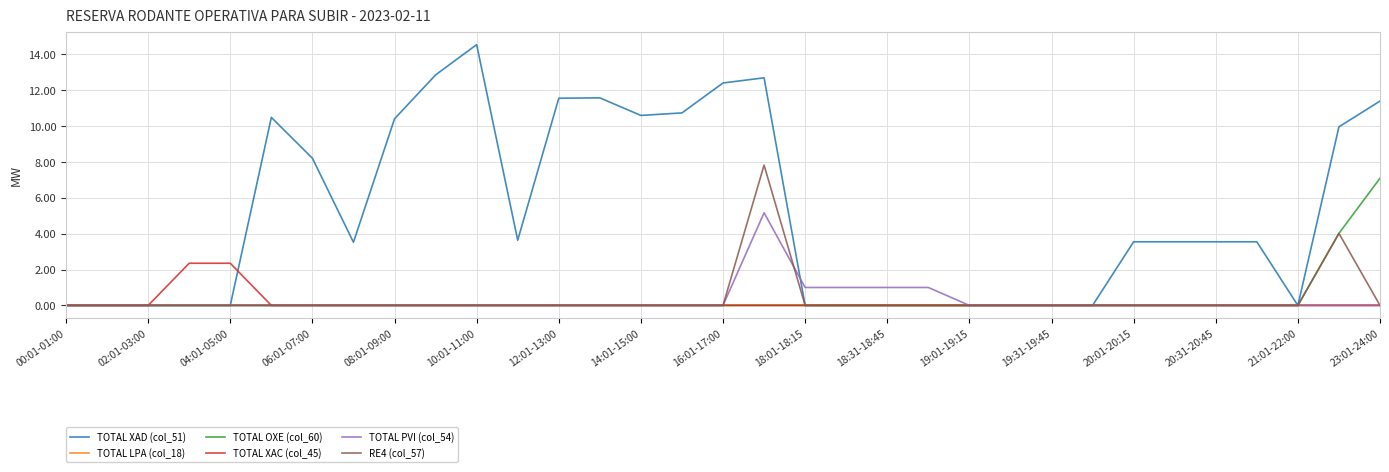

How many distinct data groups are displayed?

6